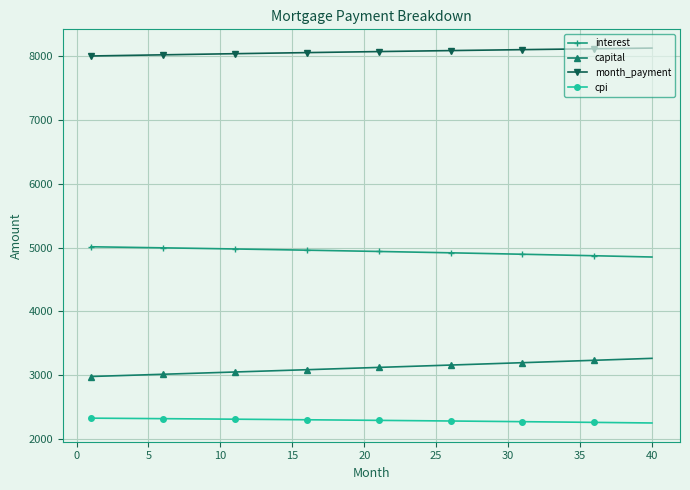

True or false: month_payment and cpi intersect in this chart.

False